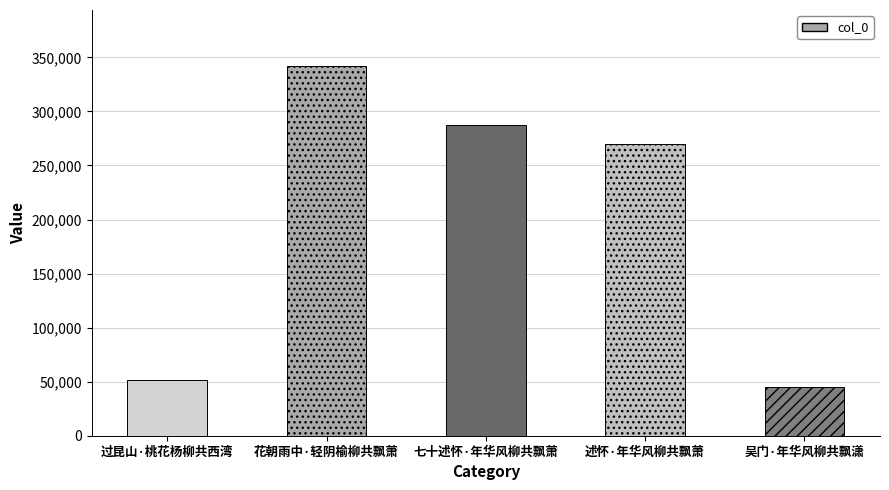

Are the bars grouped side by side (vs. stacked)?

No